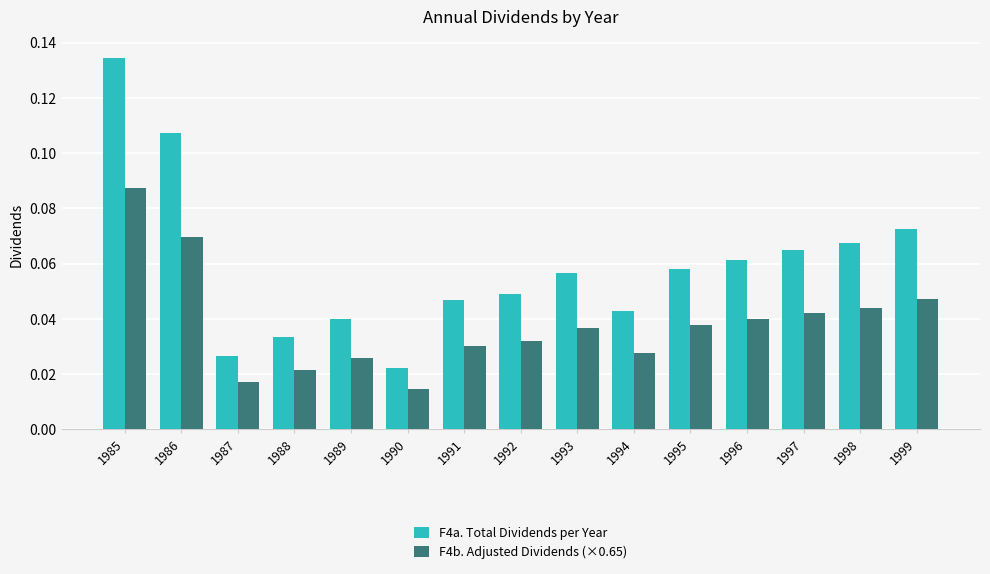

Rank the series at 1986 from lowest to highest value.

F4b. Adjusted Dividends (×0.65), F4a. Total Dividends per Year